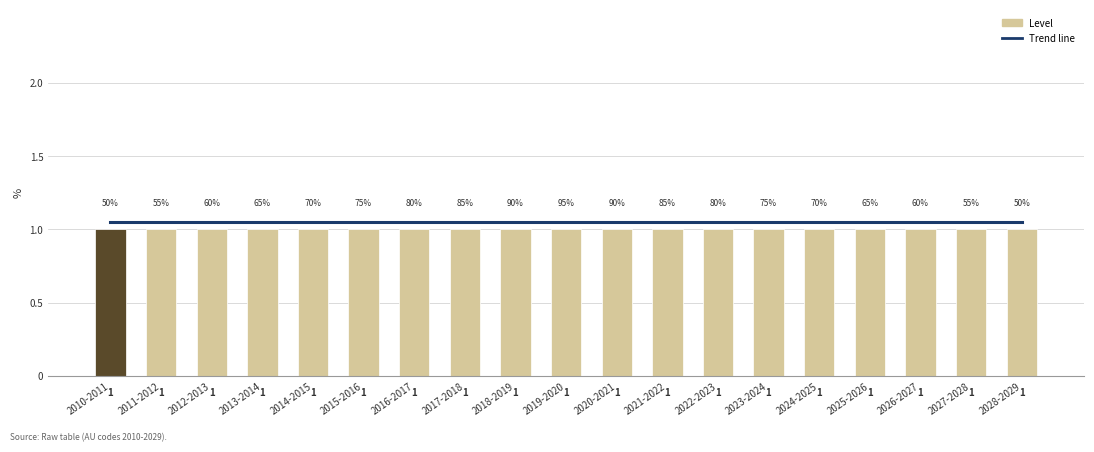

Reading left to right, transcribe all the data shown in this chart.

Trend line: 1.1	1.1	1.1	1.1	1.1	1.1	1.1	1.1	1.1	1.1	1.1	1.1	1.1	1.1	1.1	1.1	1.1	1.1	1.1
Level: 1.0	1.0	1.0	1.0	1.0	1.0	1.0	1.0	1.0	1.0	1.0	1.0	1.0	1.0	1.0	1.0	1.0	1.0	1.0